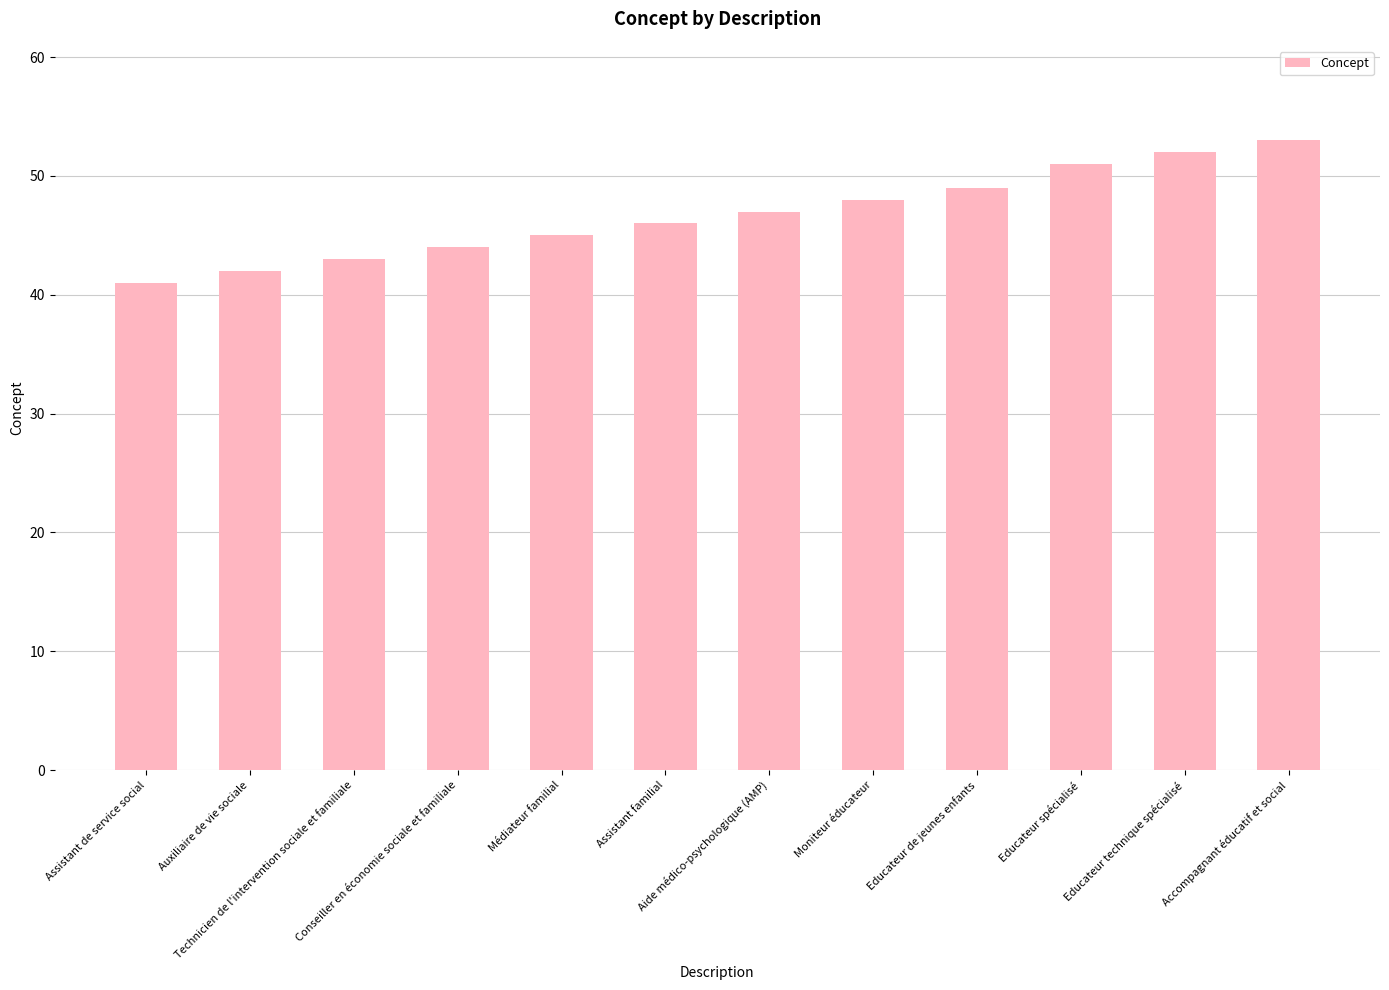

The value at Aide médico-psychologique (AMP) is 21. True or false?

False